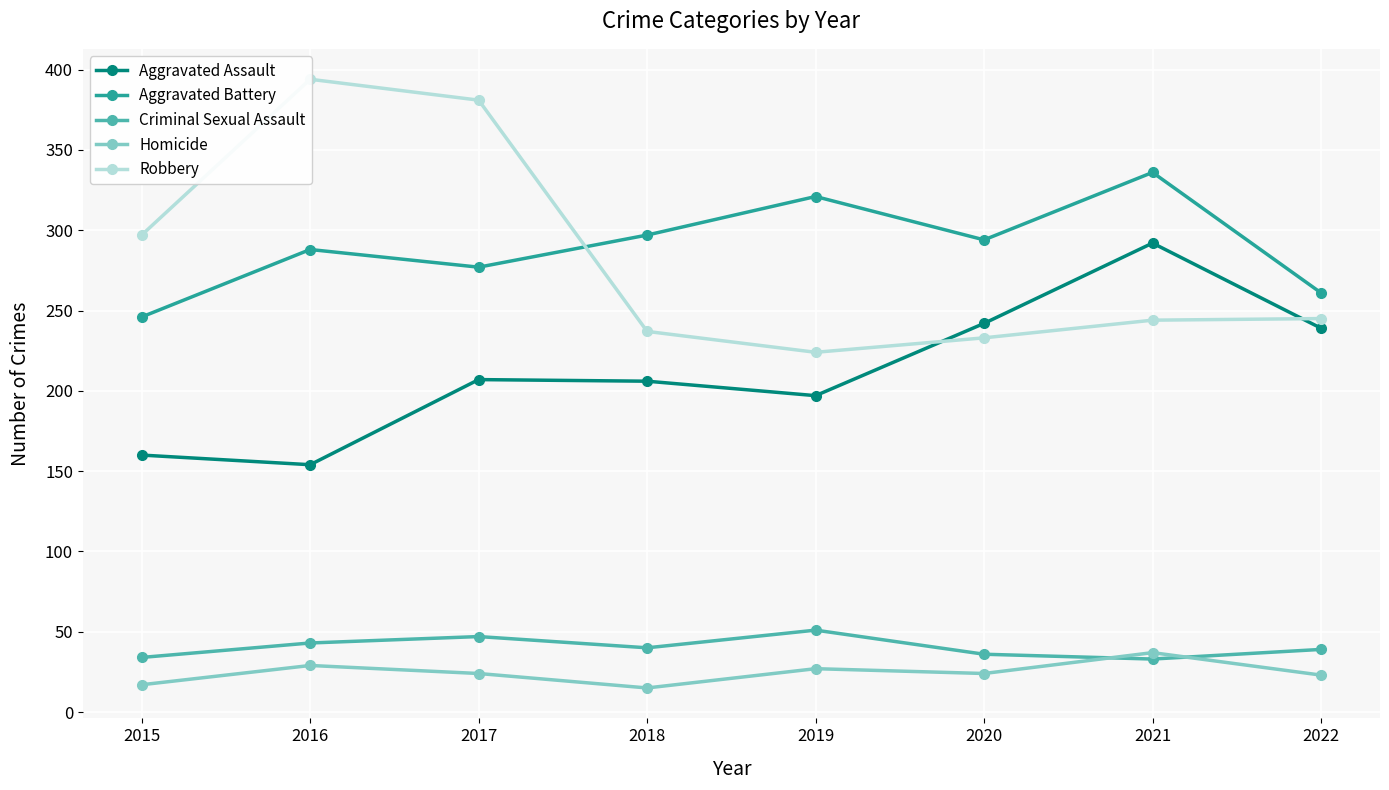

What is the difference between the Robbery values at 2019 and 2021?

20